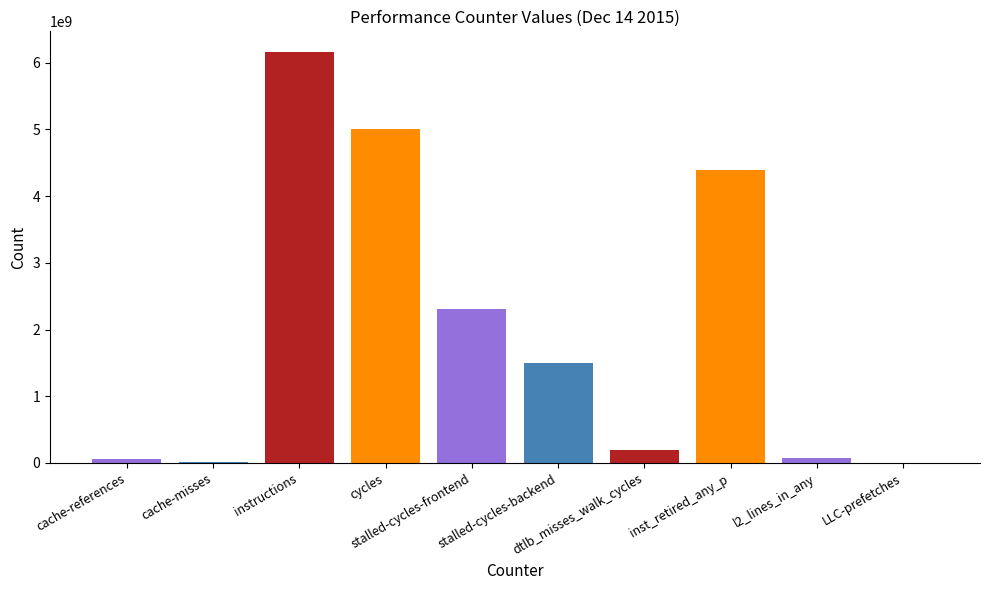

Which has a higher value, l2_lines_in_any or stalled-cycles-frontend?

stalled-cycles-frontend